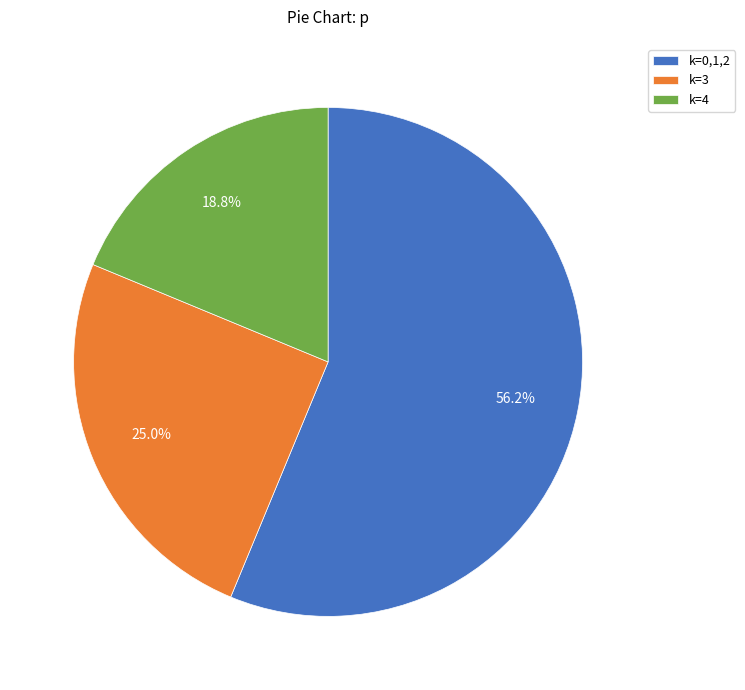

Rank the categories by value from highest to lowest.

k=0,1,2, k=3, k=4